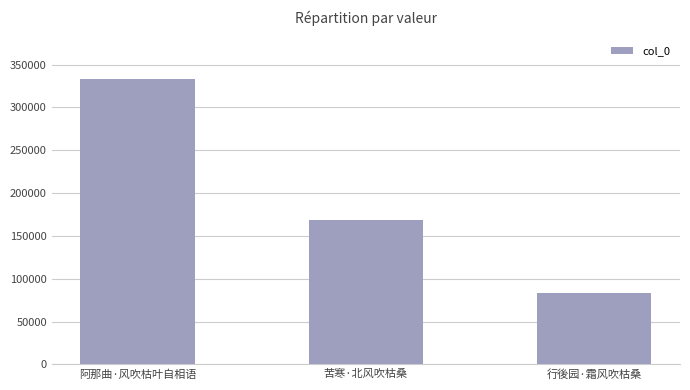

Reading right to left, extract all data points from this chart.

行後园·霜风吹枯桑=83212	苦寒·北风吹枯桑=169107	阿那曲·风吹枯叶自相语=332927